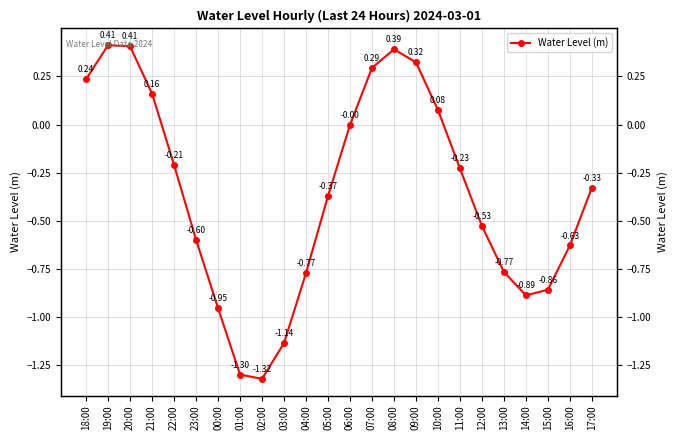

What is the difference between the values at 12:00 and 14:00?

0.4